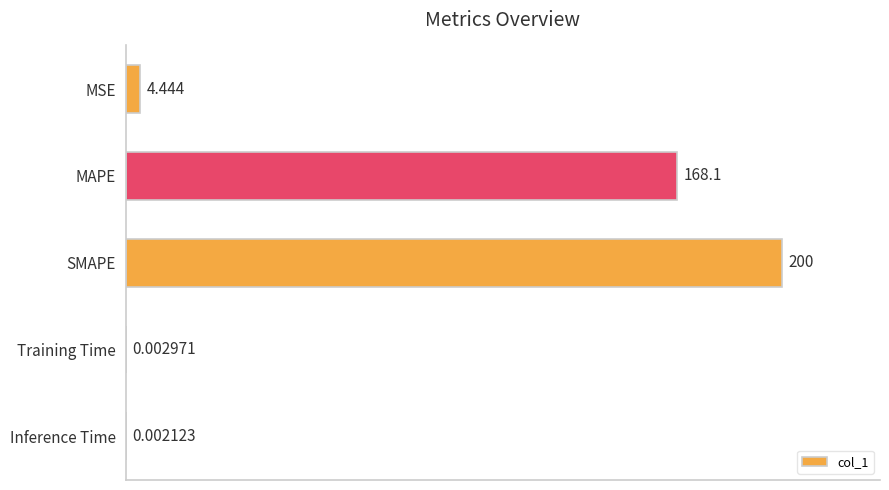

Where is the data nearest to the value 100?

MAPE